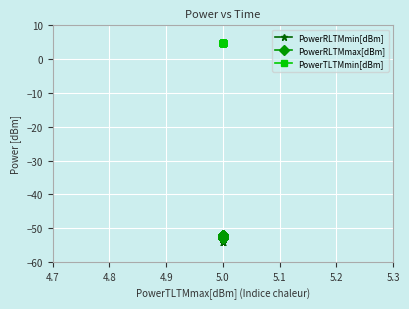

True or false: PowerTLTMmin[dBm] and PowerRLTMmax[dBm] intersect in this chart.

False